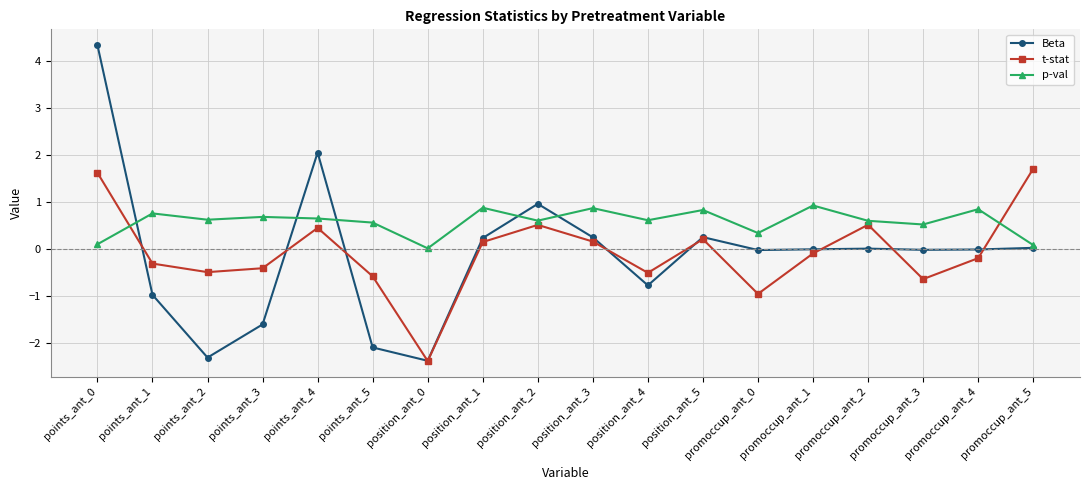

What is the minimum value shown in the chart?

-2.4